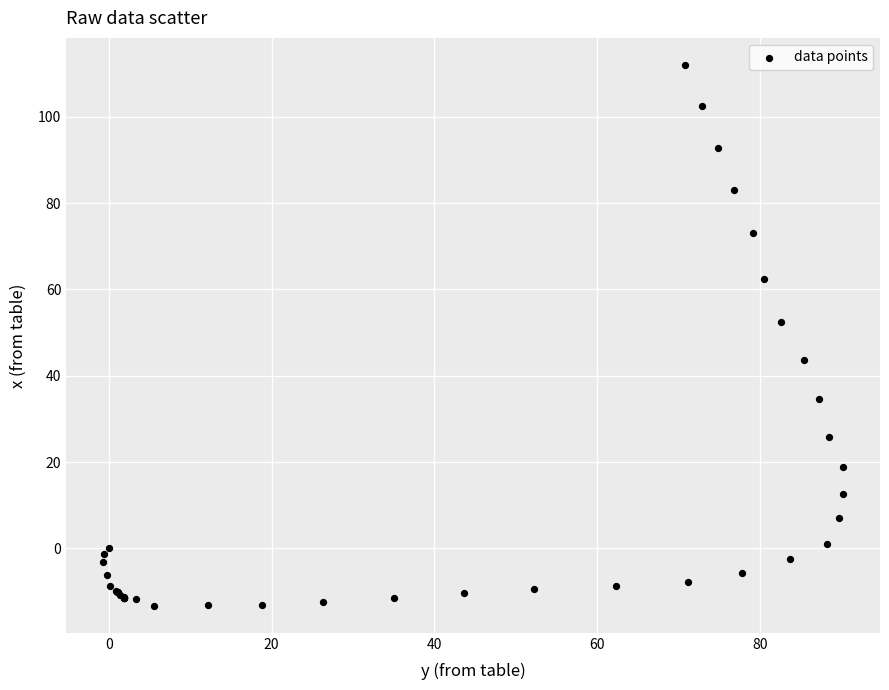

What Y value in the scatter plot is closest to 49?

52.5